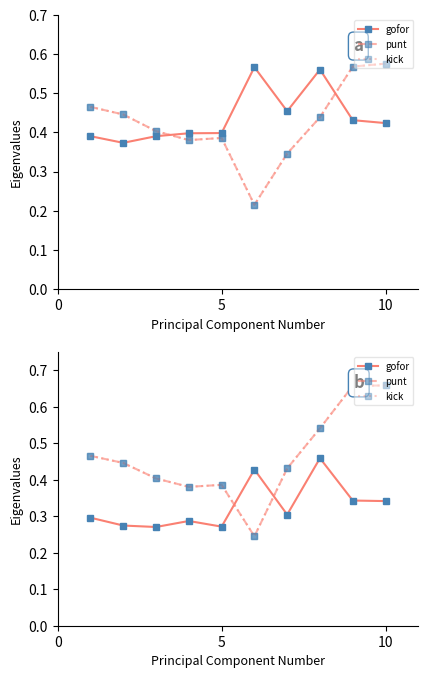

Reading left to right, transcribe all the data shown in this chart.

gofor: 0.3	0.3	0.3	0.3	0.3	0.4	0.3	0.5	0.3	0.3
punt: 0.5	0.4	0.4	0.4	0.4	0.2	0.4	0.5	0.7	0.7
kick: 0.5	0.4	0.4	0.4	0.4	0.2	0.4	0.5	0.7	0.7